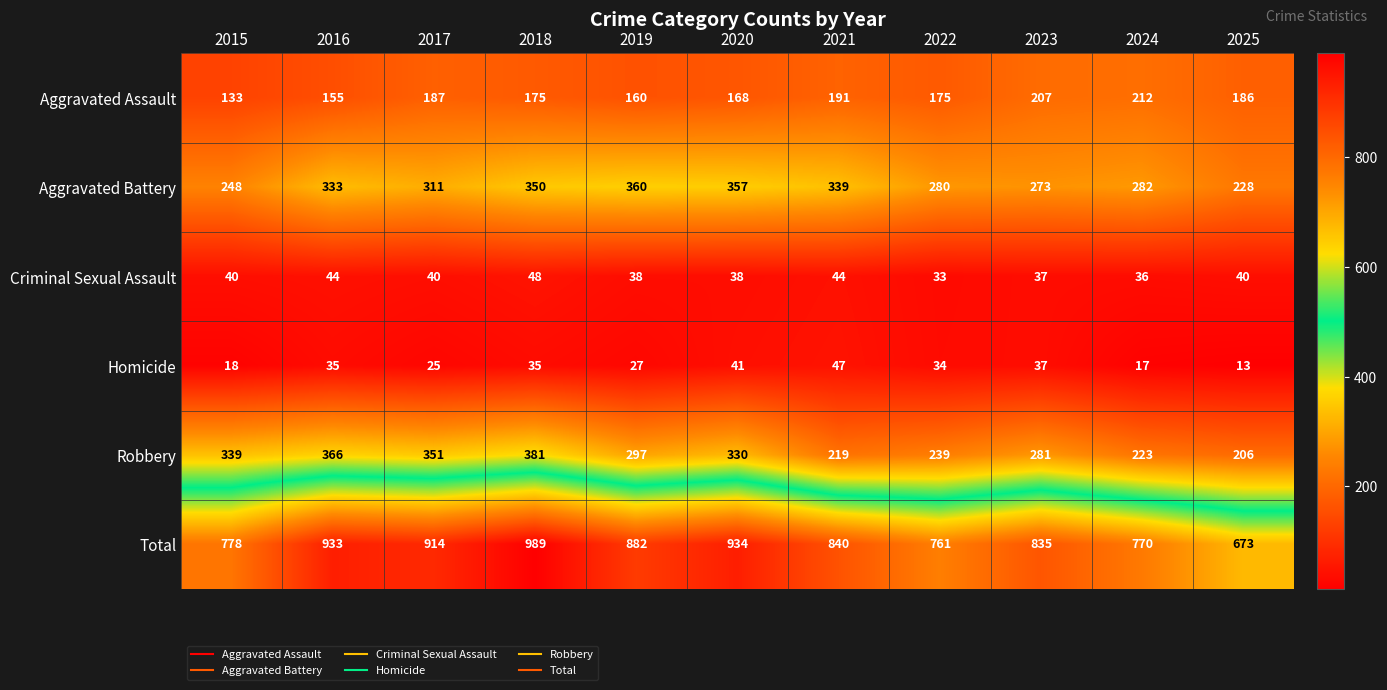

Where does the Total series first go above 840?

2016